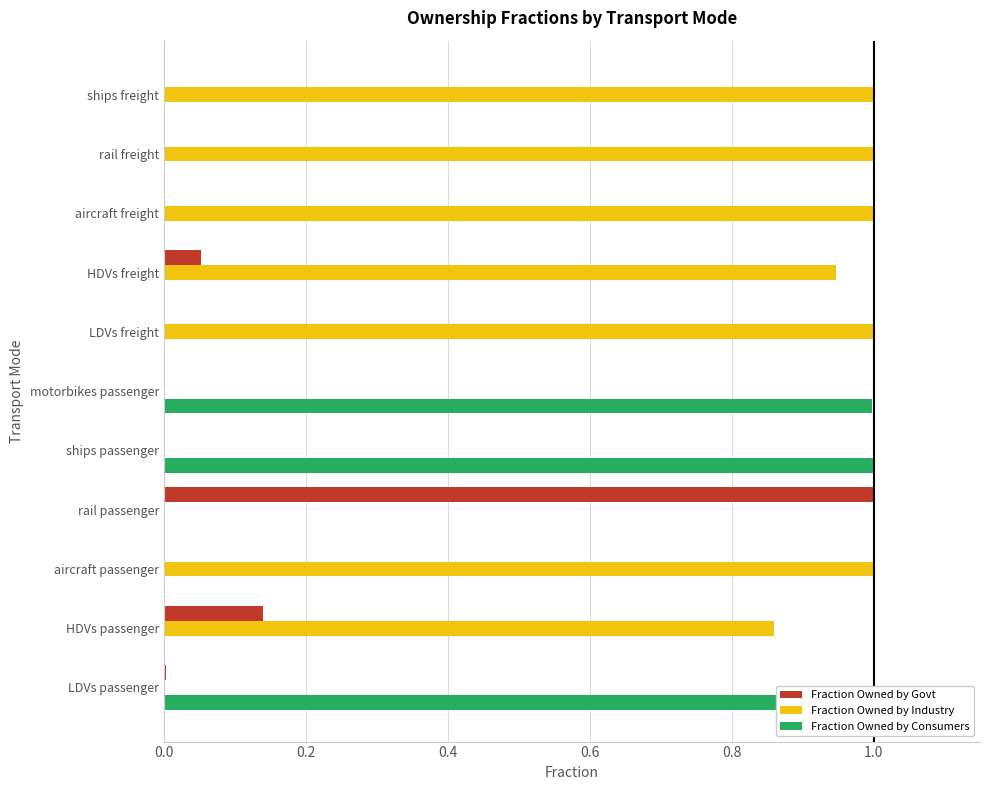

The Fraction Owned by Consumers series shows 0.0 at ships freight. True or false?

True